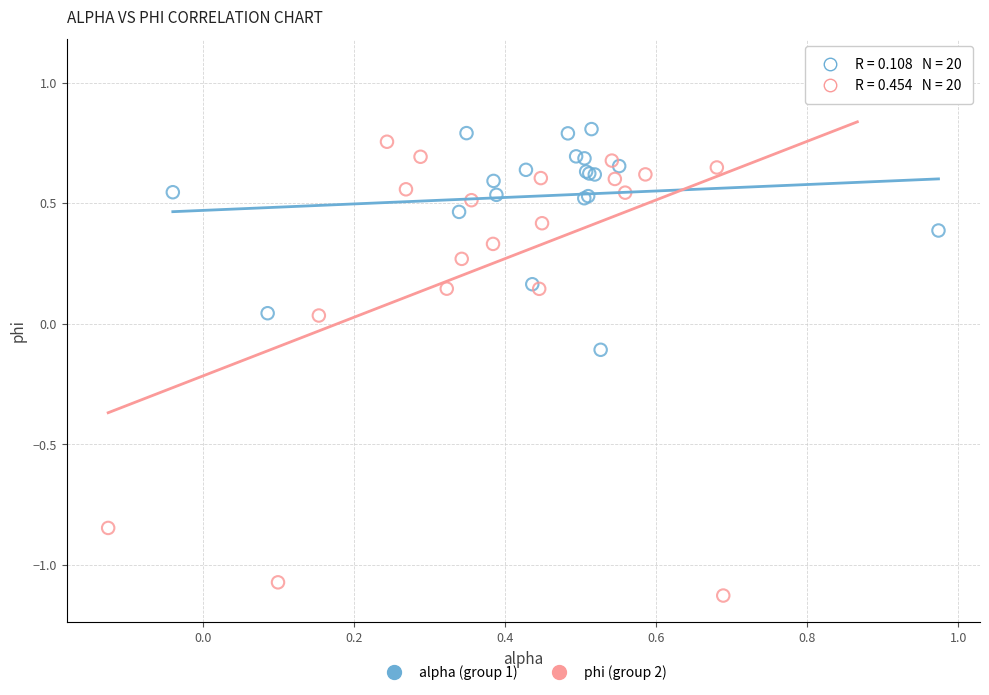

Which series contains the highest Y value?

phi (group 2)